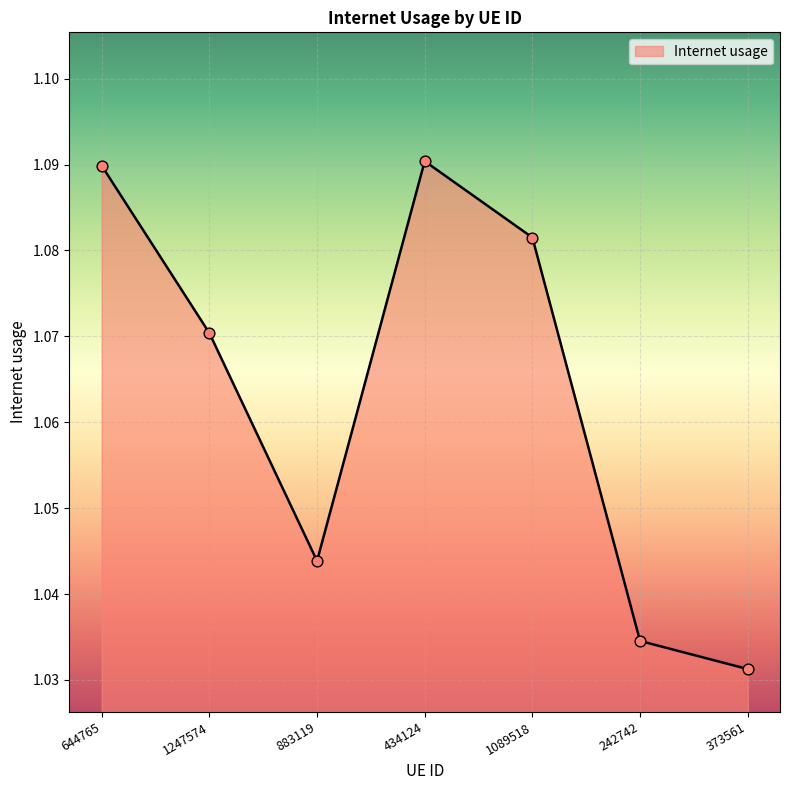

Which has a higher value, 644765 or 373561?

644765